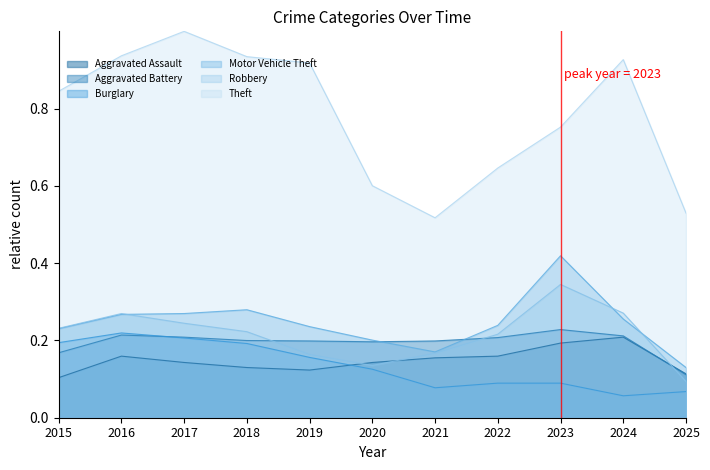

In Motor Vehicle Theft, how many points are lower than both neighbors (excluding endpoints)?

1